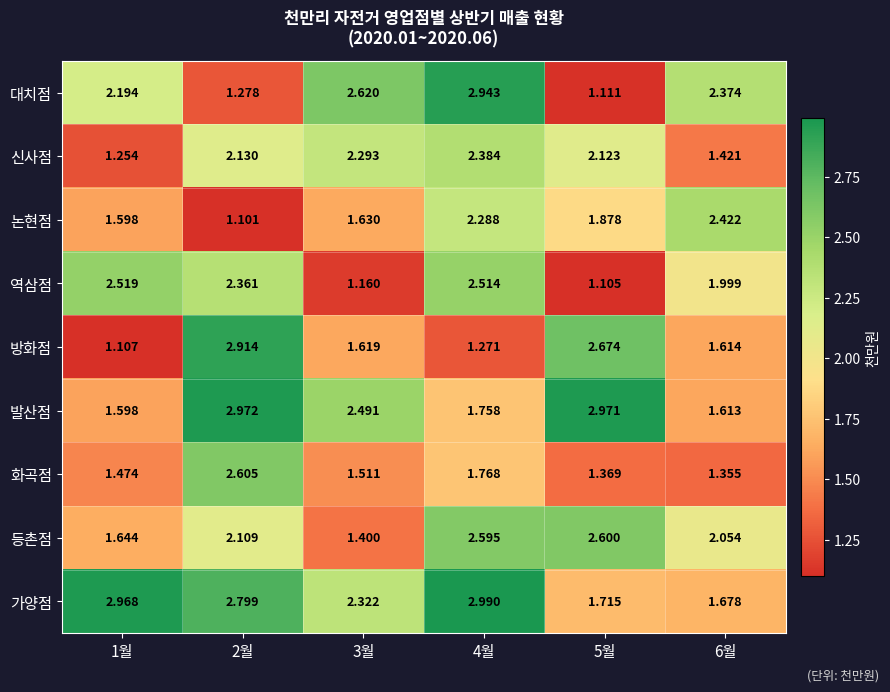

Which series has the largest total across all categories?

가양점